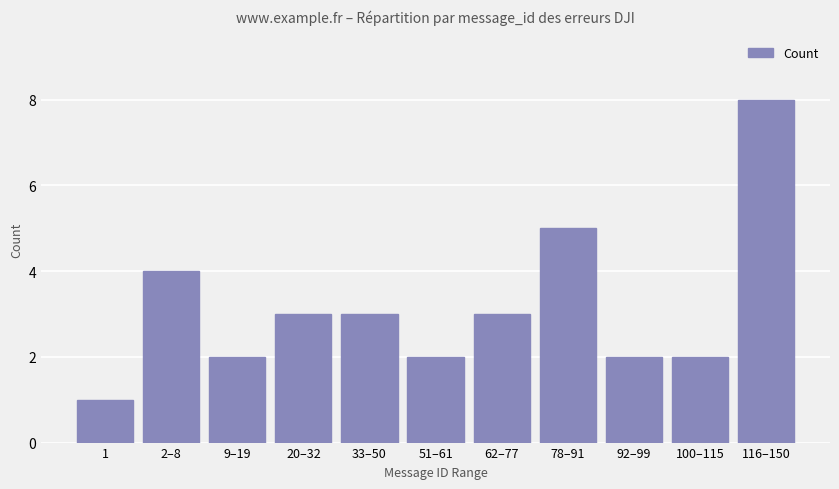

What is the average value?

3